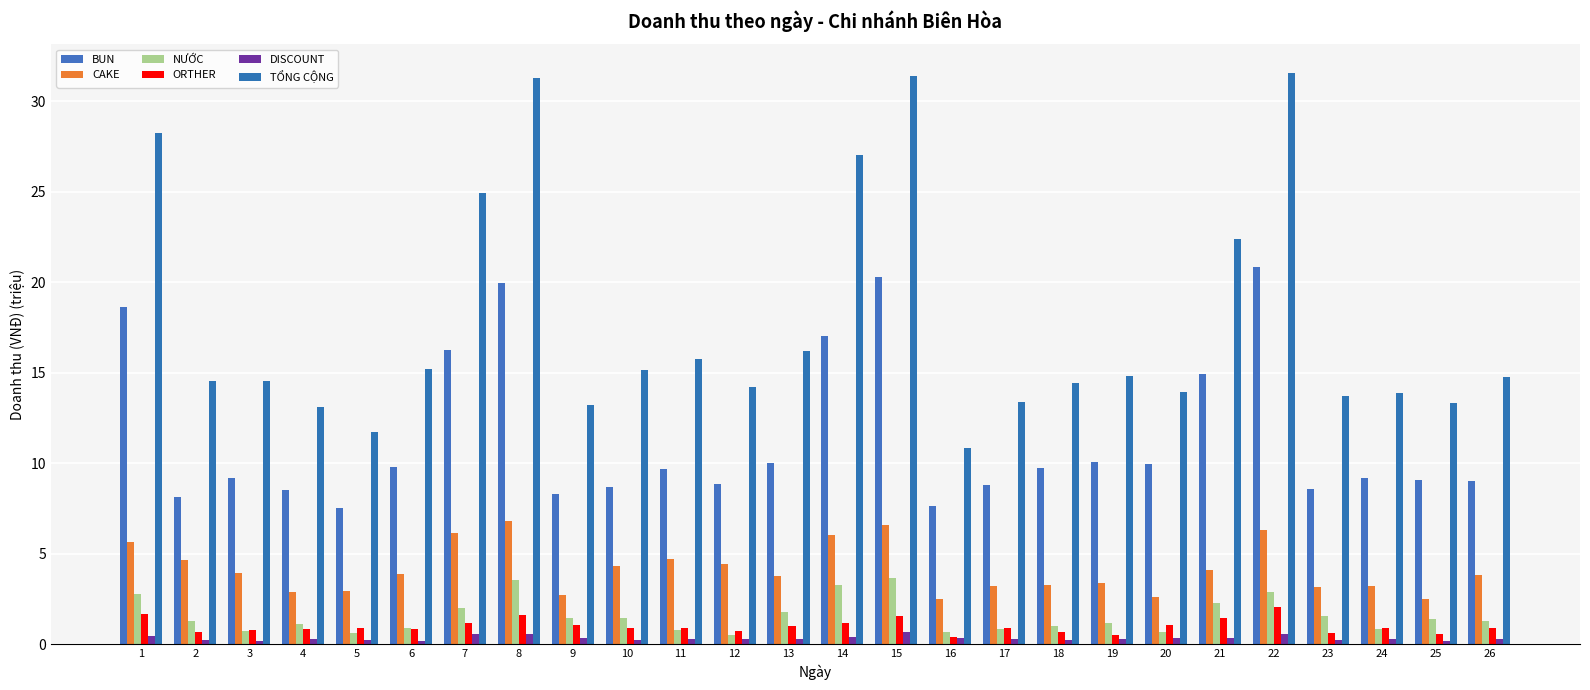

What is the value of the CAKE bar at the 23rd from the left?

3.2